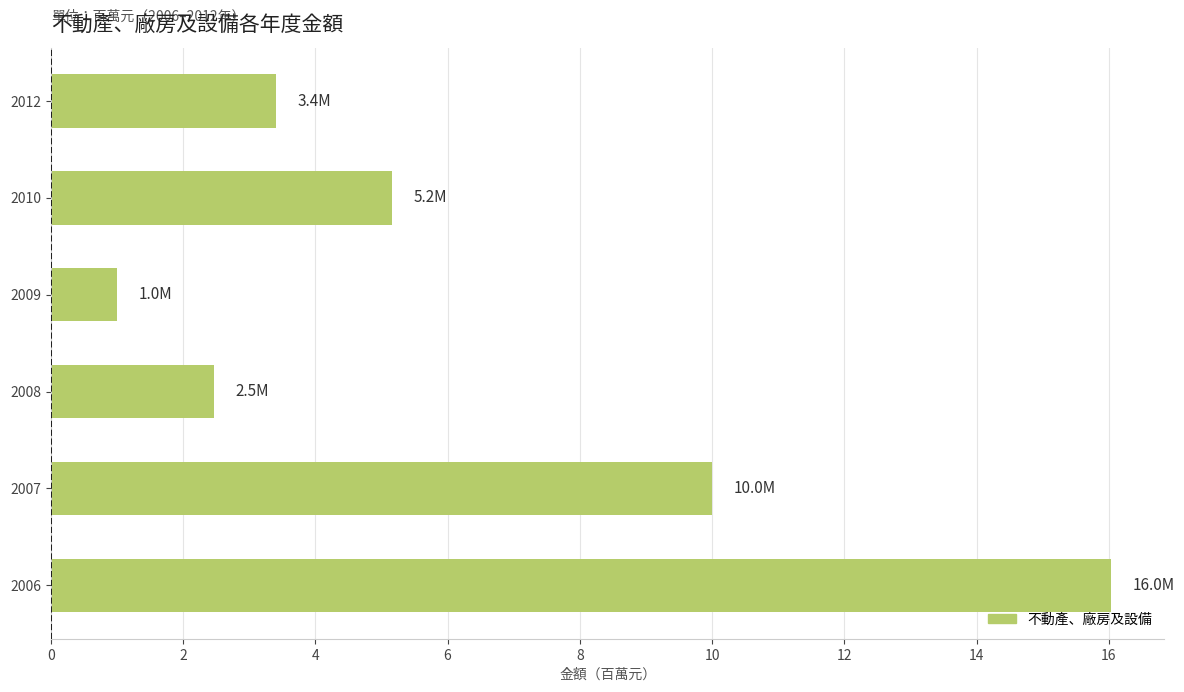

What is the sum of the values at 2006 and 2008?

18.5